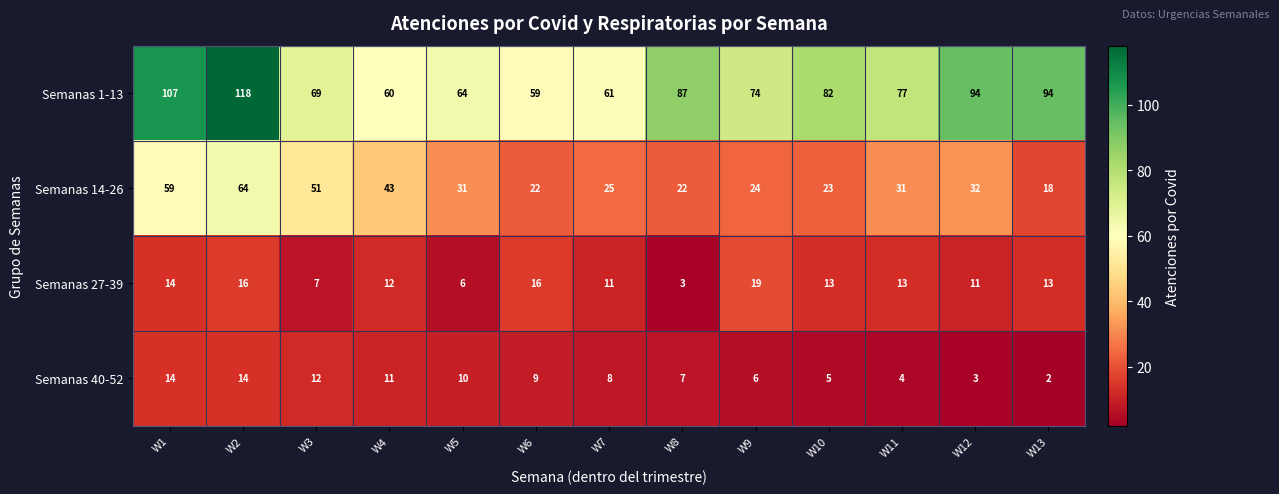

At which label does Semanas 27-39 first exceed 13?

W1